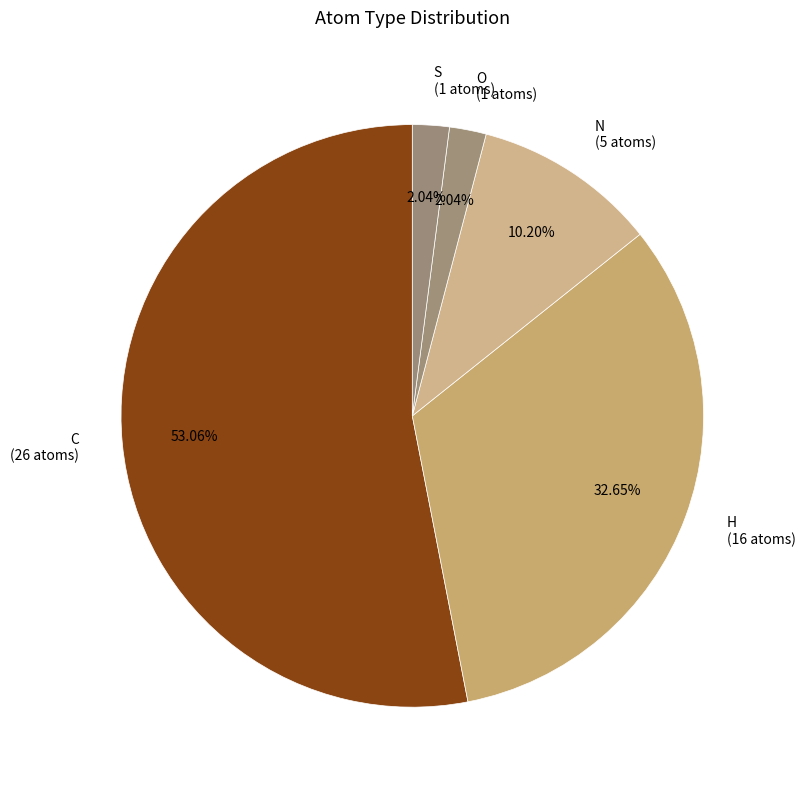

What is the ratio of the value at C to the value at S?

26.0